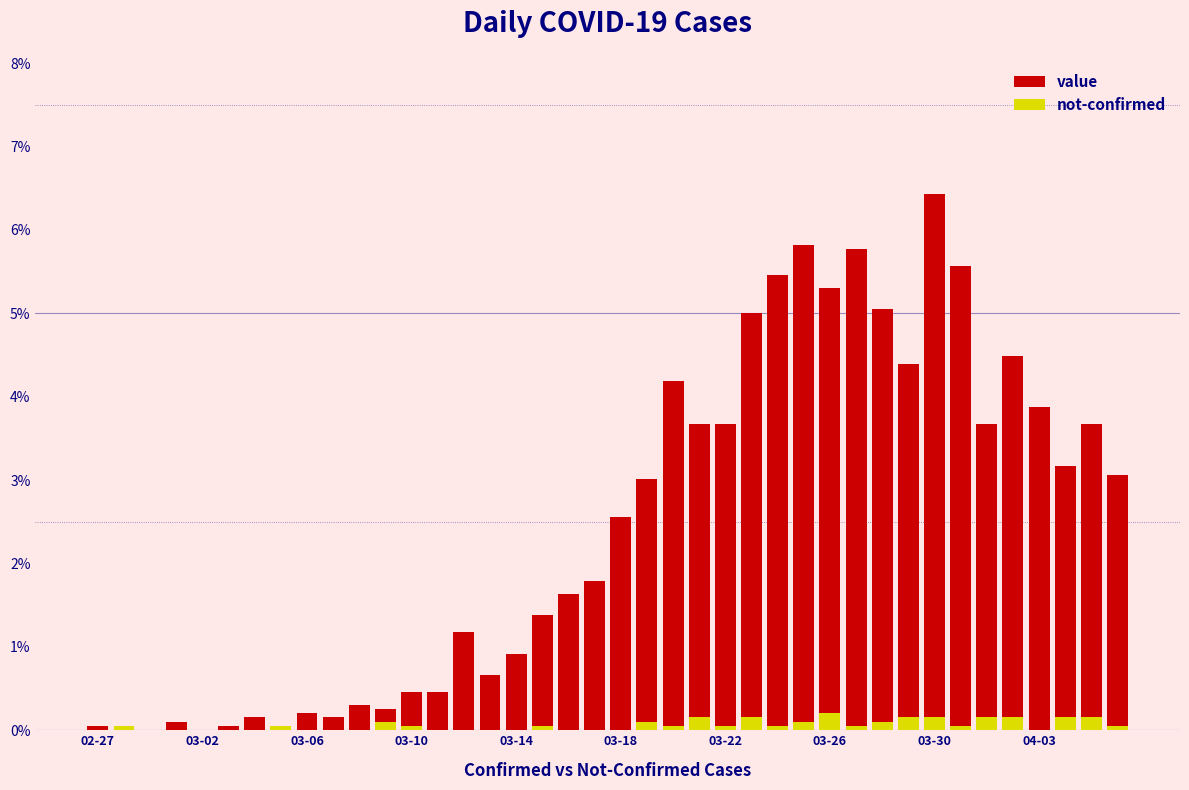

How many values in value are above zero?

37